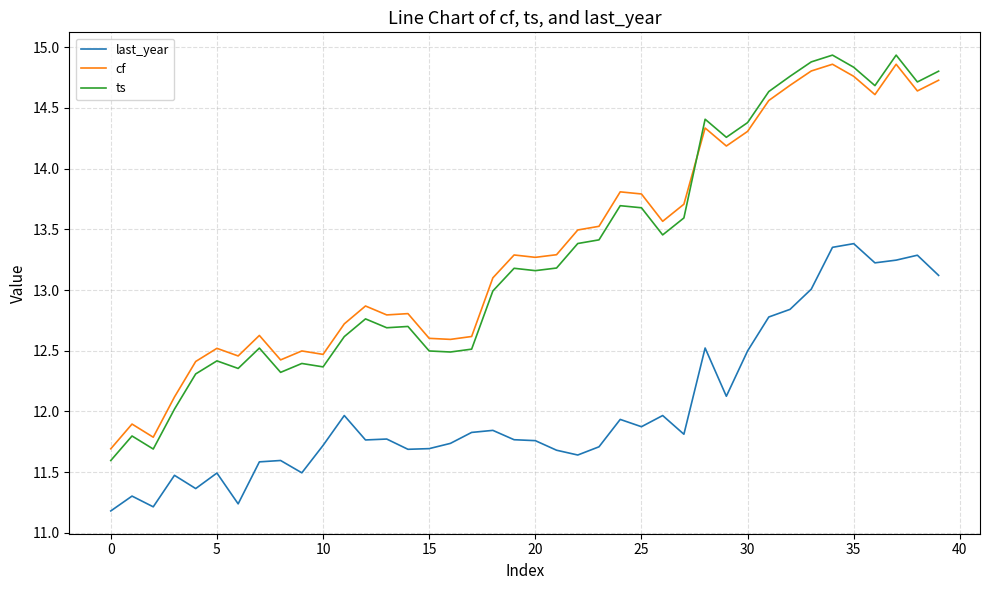

Which series has the widest spread of values?

ts